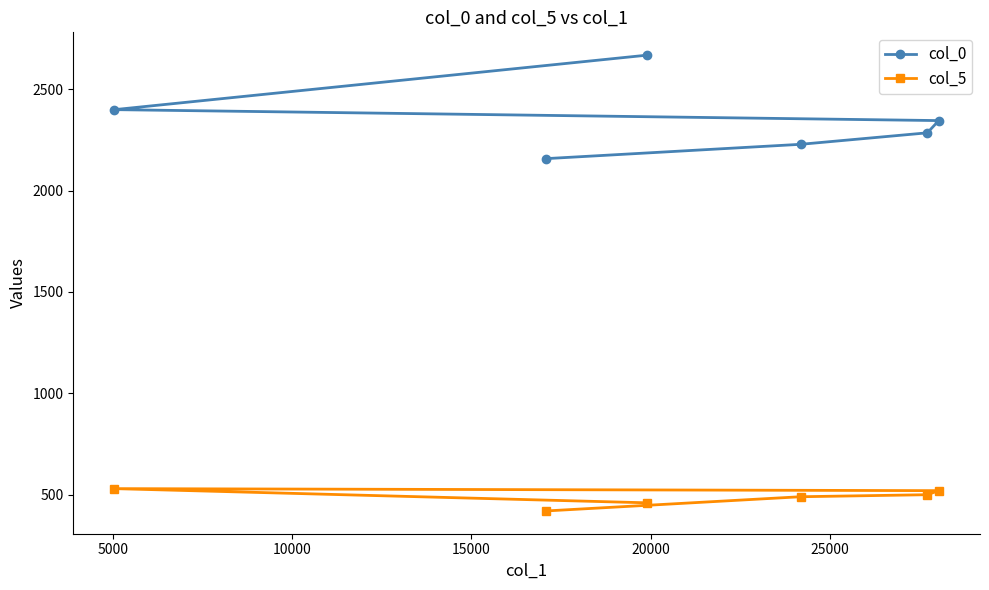

The col_0 series shows 1044.7 at 15000. True or false?

False